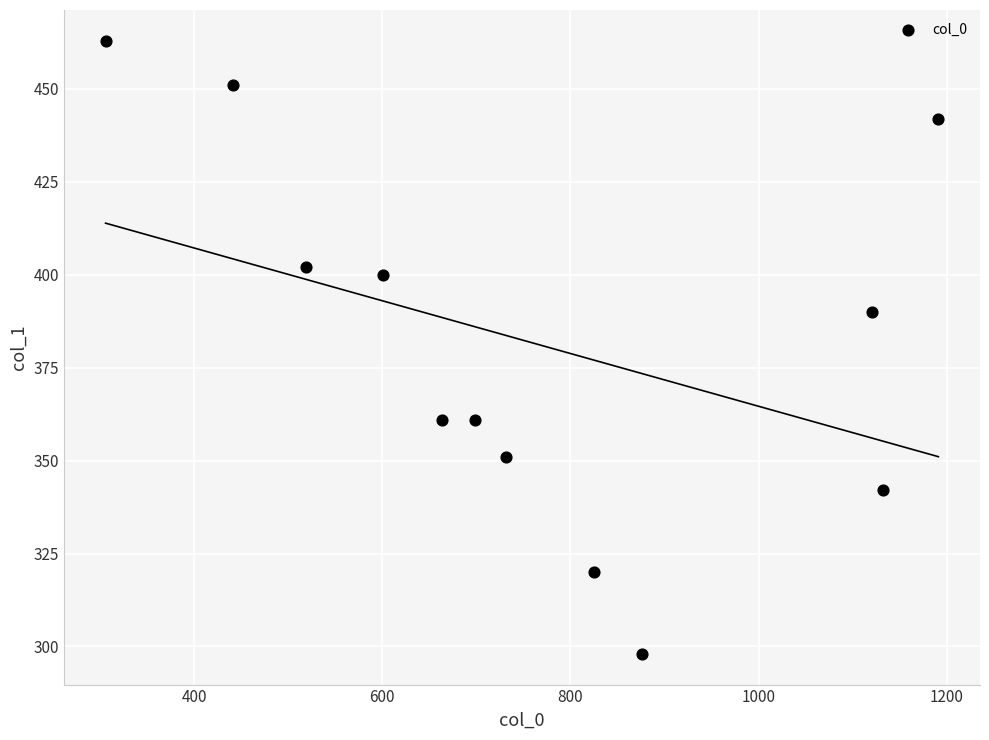

What is the range of X values (max minus min)?

885